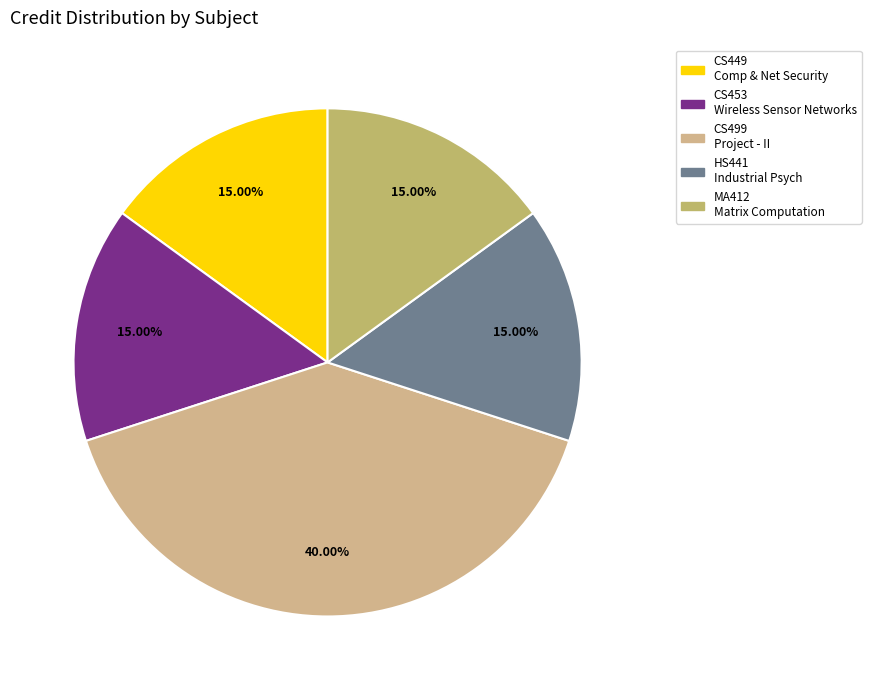

Count the number of slices in the pie.

5